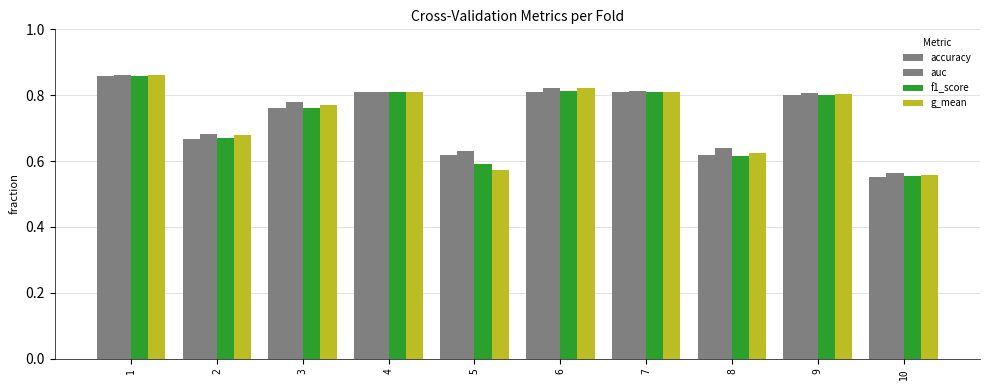

Are the bars horizontal?

No